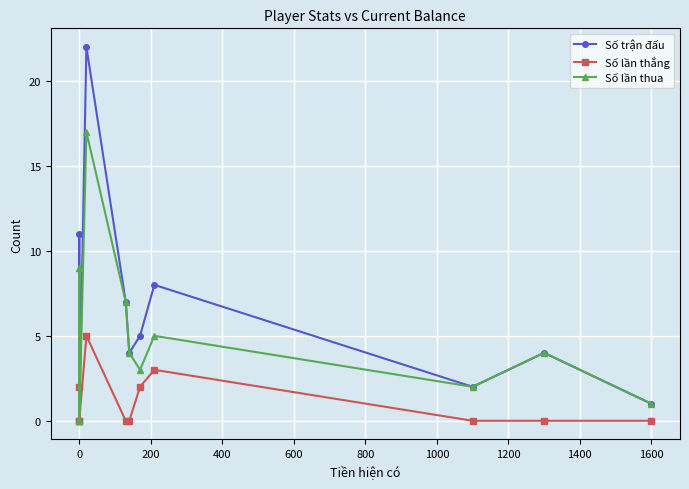

The Số lần thua series shows 0 at 1600. True or false?

False